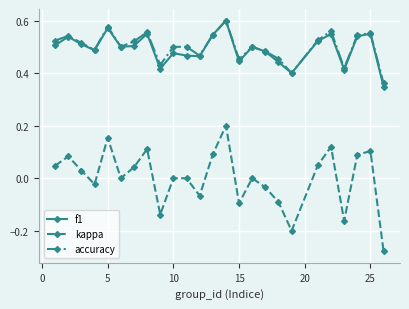

What are all the series names shown in the legend?

f1, kappa, accuracy